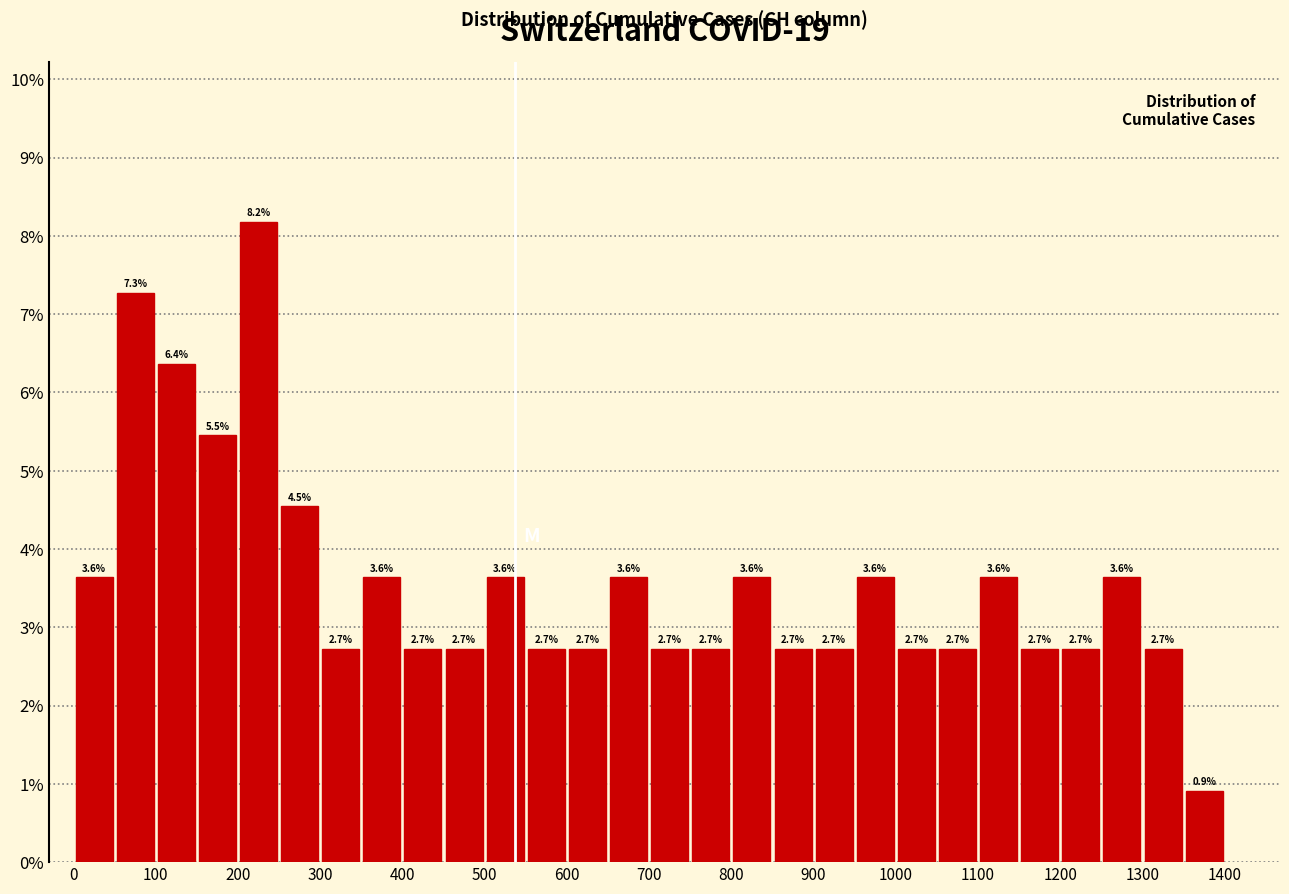

What is the height of the bar covering 500 to 550 on the x-axis?

3.6